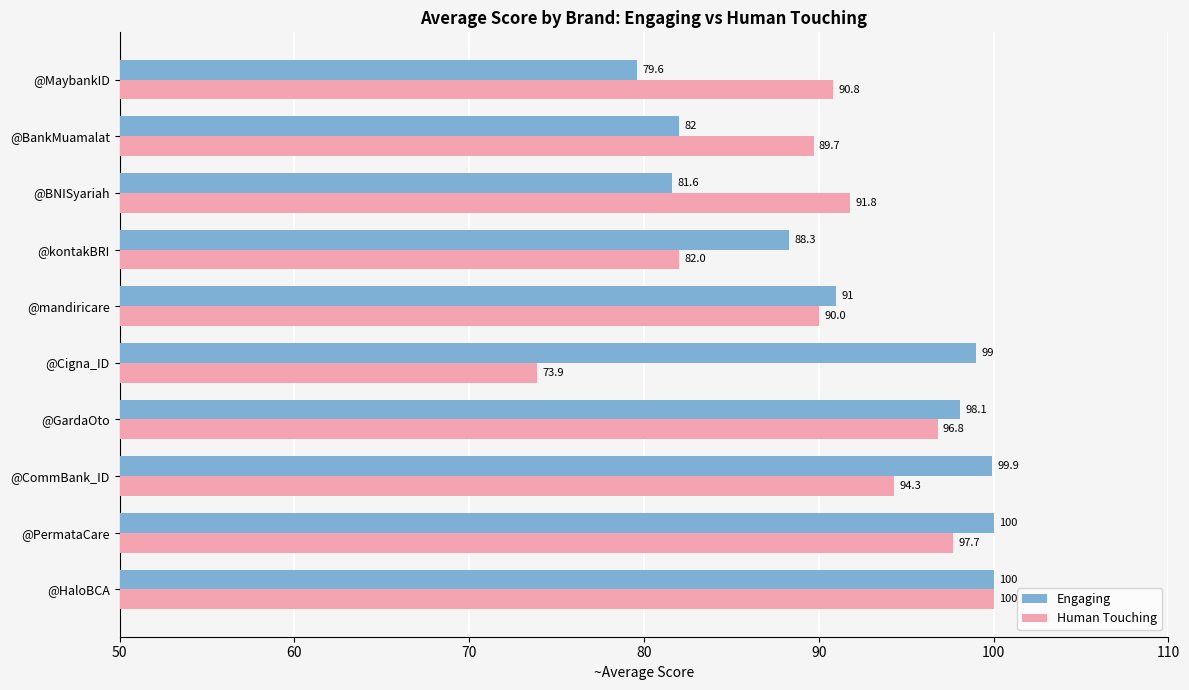

How many values in the Human Touching series exceed 91?

5